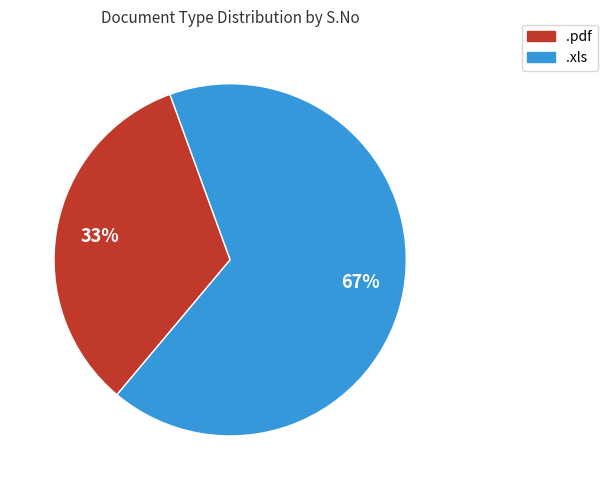

To the nearest percent, what is the combined percentage of .xls and .pdf?

100%